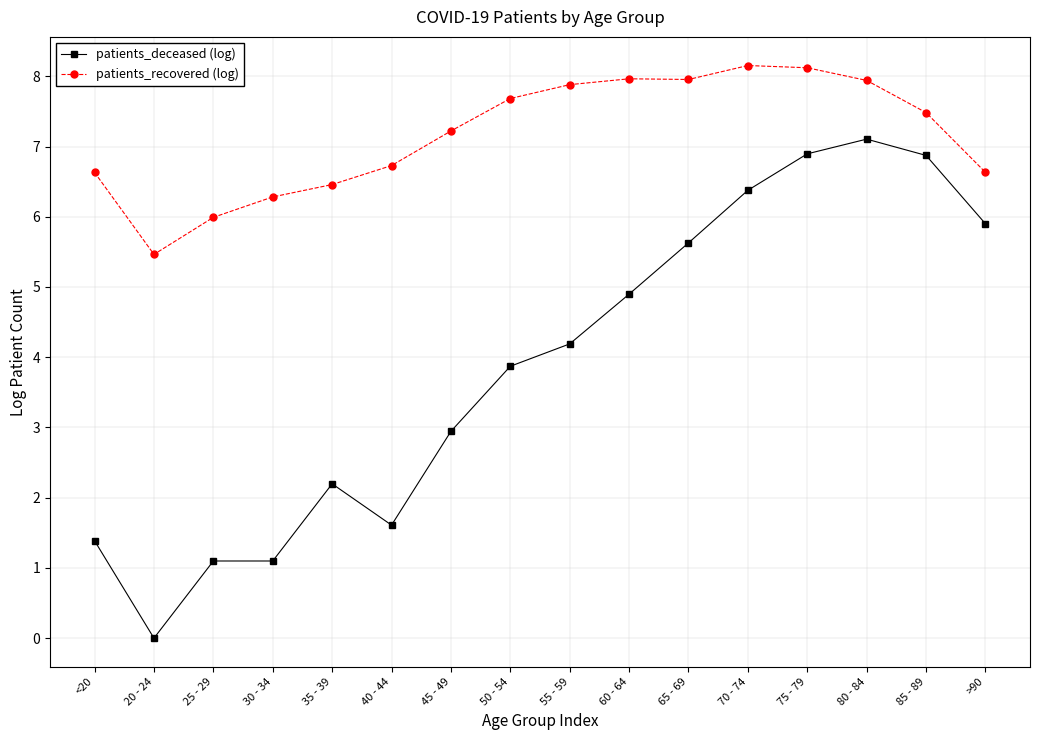

Read the patients_deceased (log) value at 30 - 34.

1.1